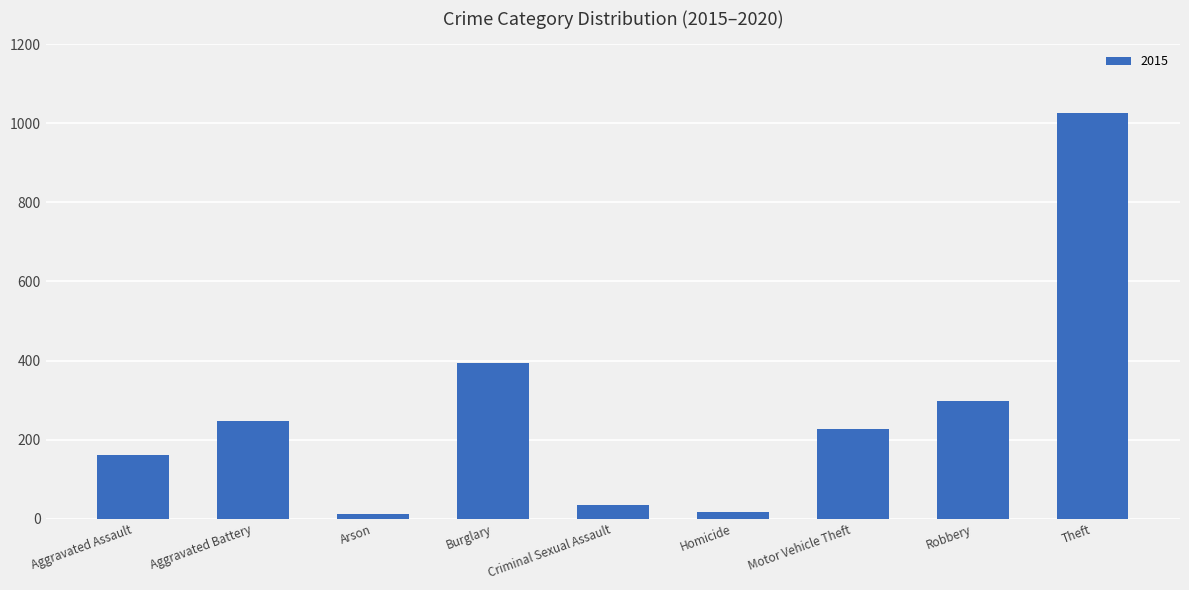

At which category does the chart reach its peak across all series?

Theft